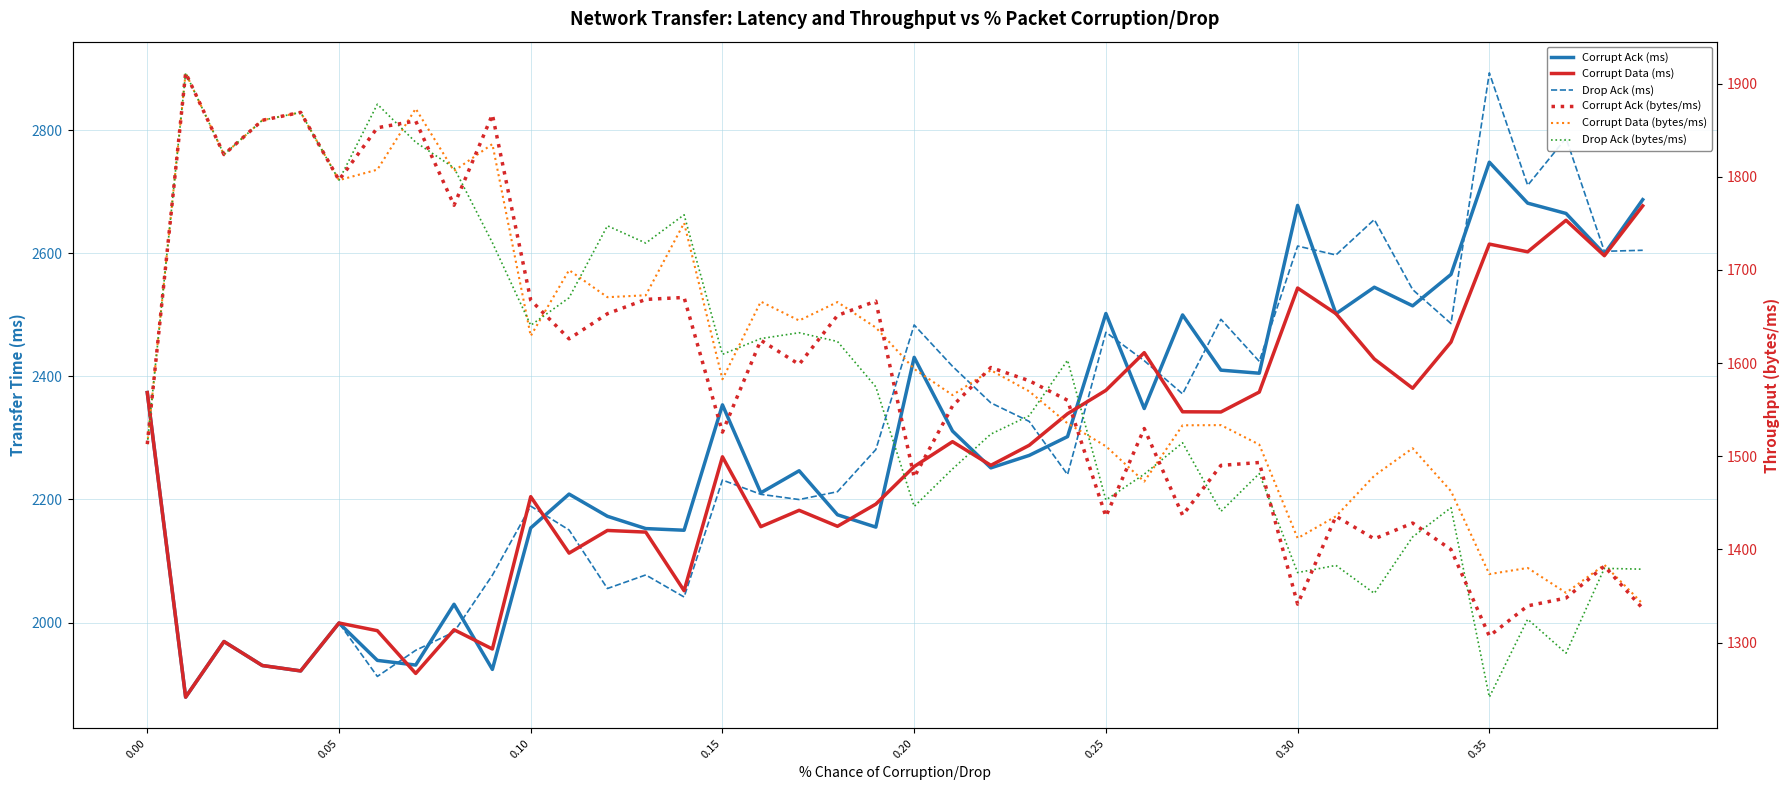

At which label is Corrupt Data (ms) closest to 2277?

0.15